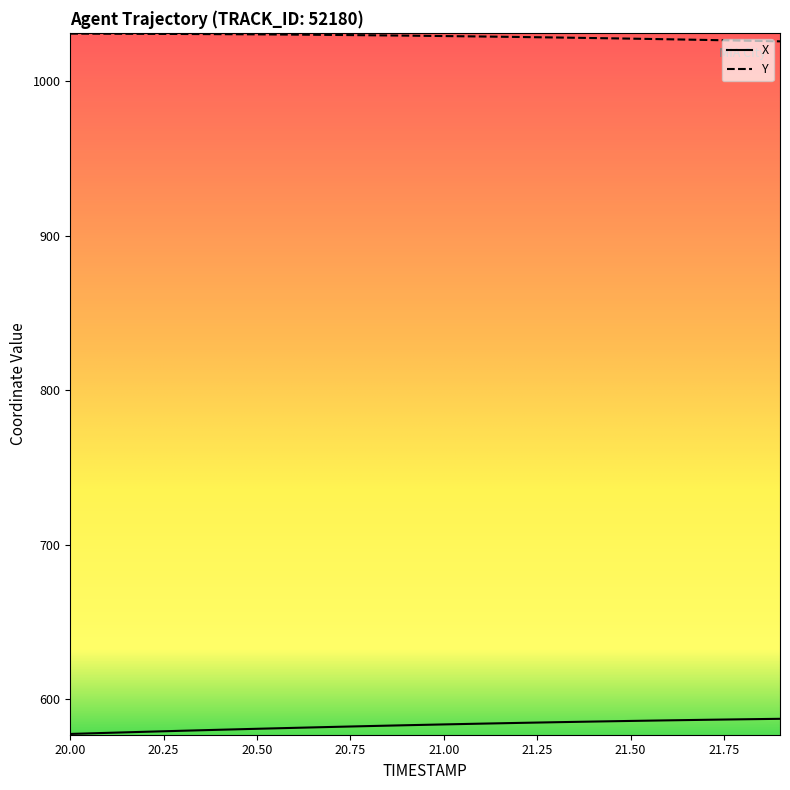

Rank the series by their maximum value, from lowest to highest.

X, Y